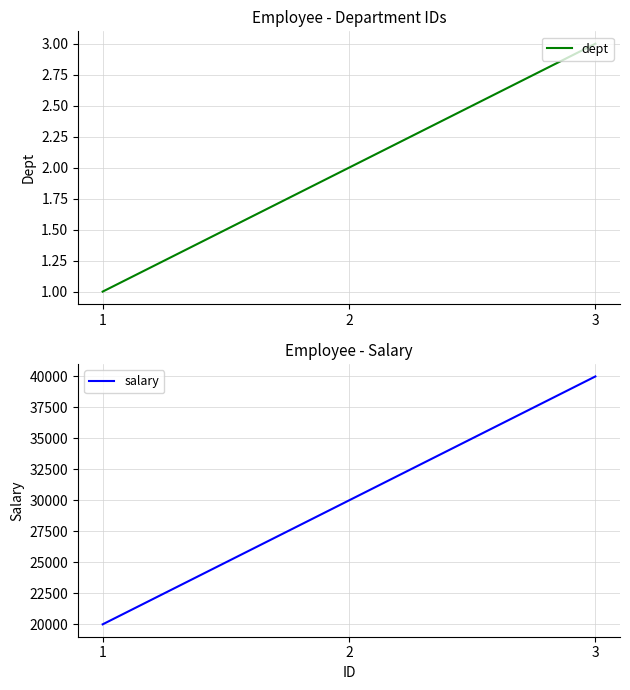

Rank the categories by salary value from lowest to highest.

1, 2, 3